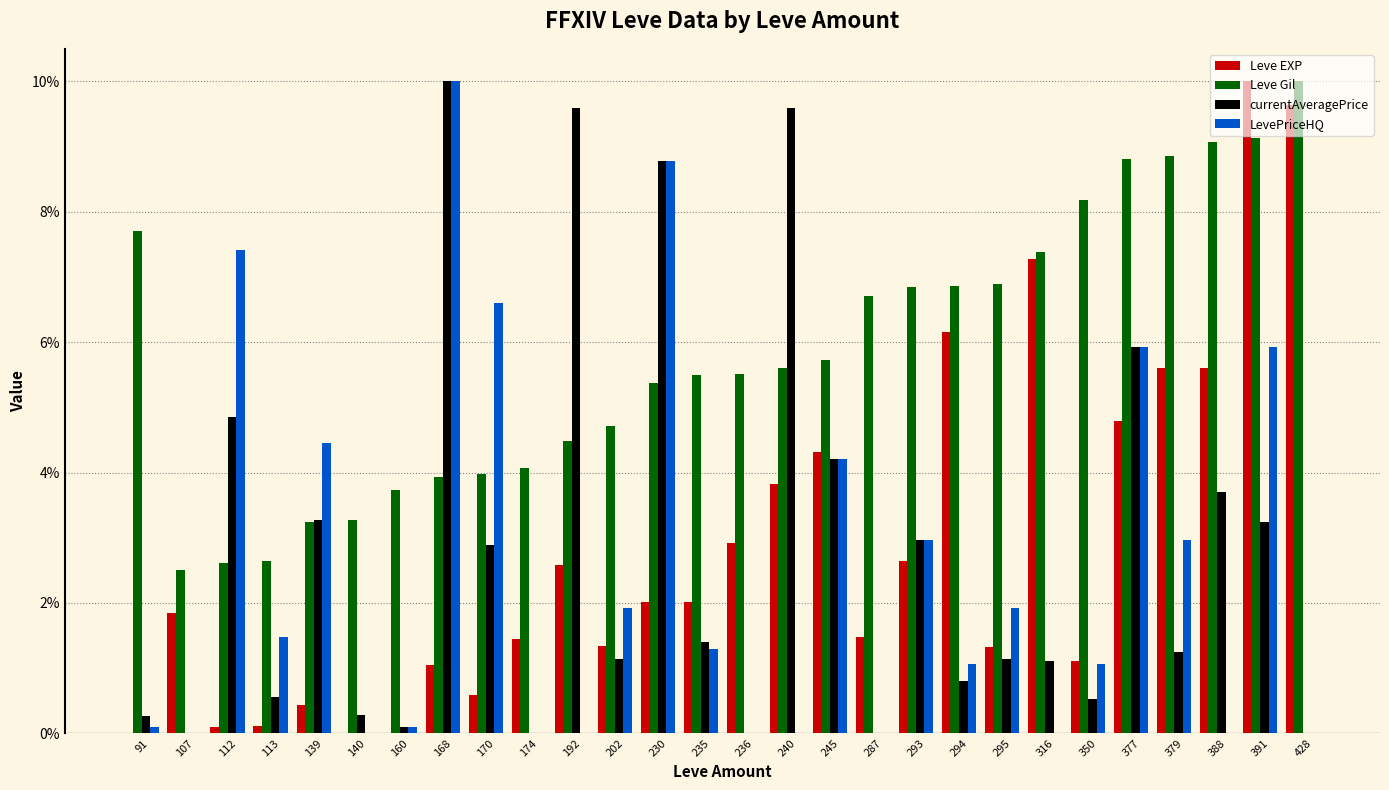

Which series has the largest total across all categories?

Leve Gil